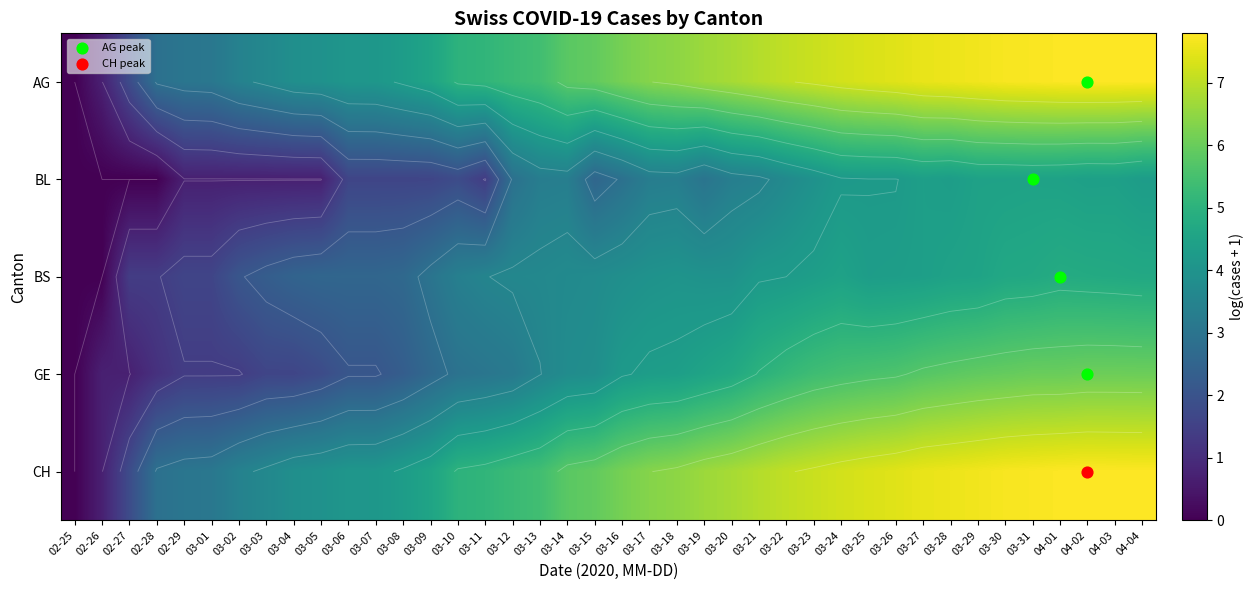

At how many categories does at least one series exceed 3?

36